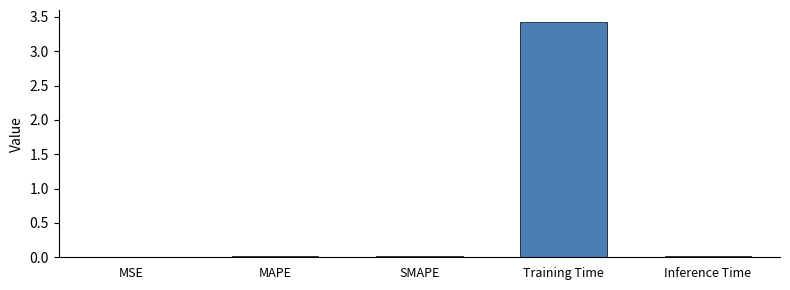

What is the greatest value displayed?

3.4